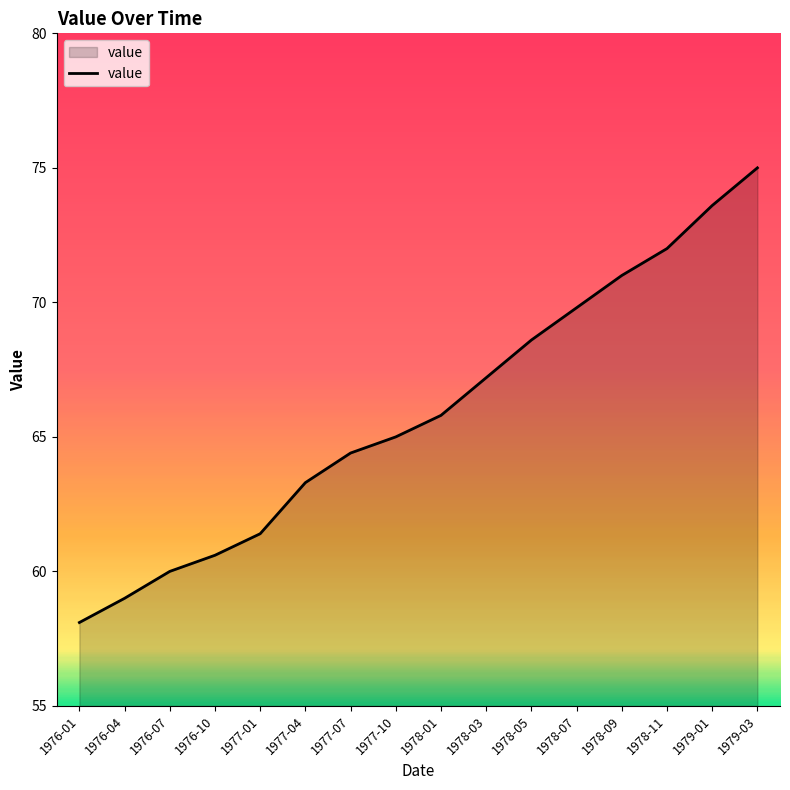

What is the difference between the second highest and minimum values?

15.5